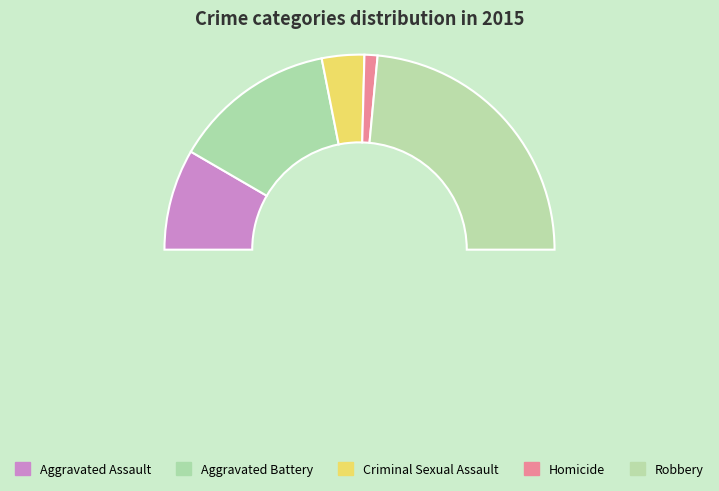

Which category has the smallest portion of the pie?

Homicide